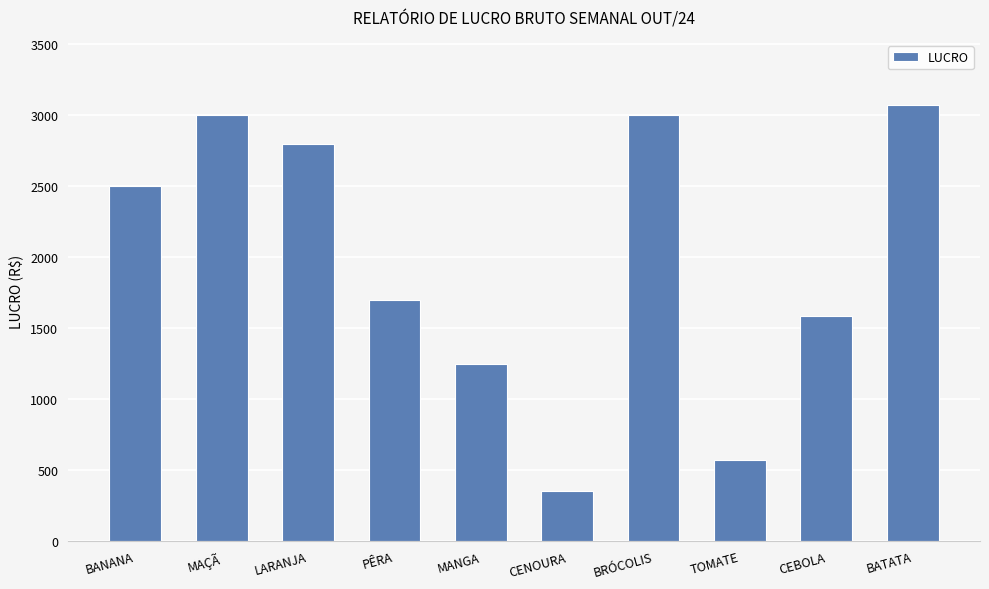

What is the value of the 3rd bar from the left?

2796